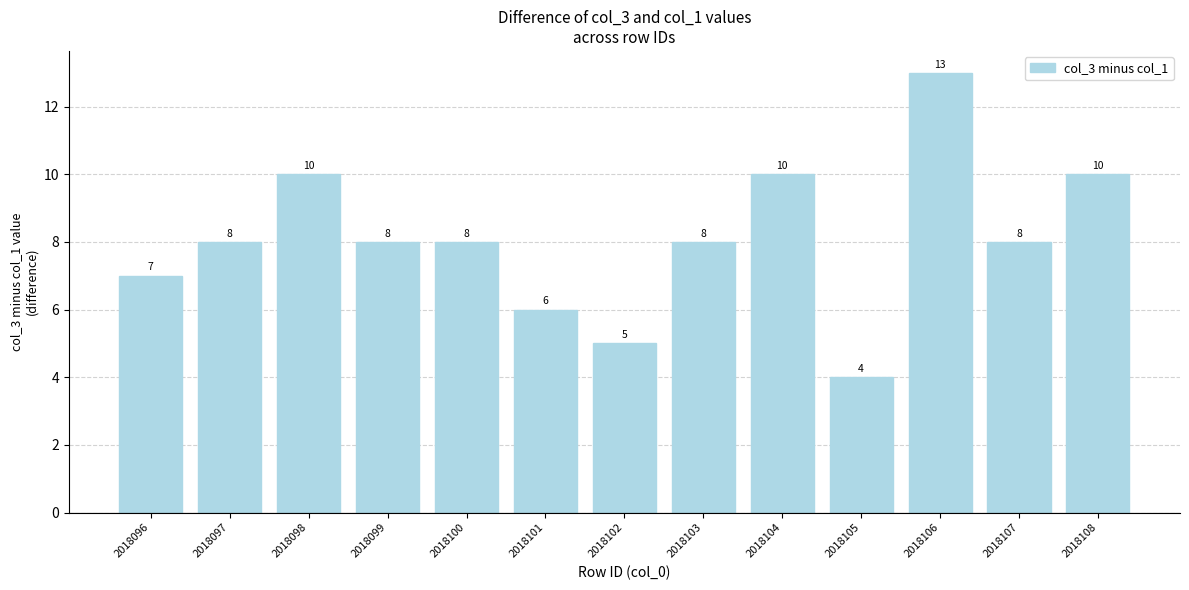

What is the sum of the values at 2018105 and 2018096?

11